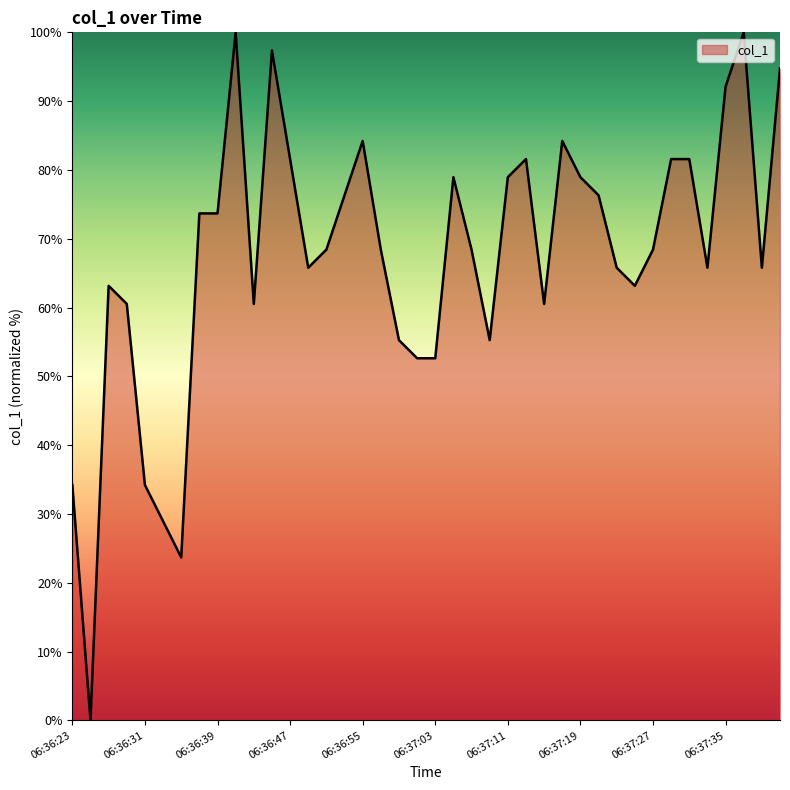

What is the maximum value shown in the chart?

100.0